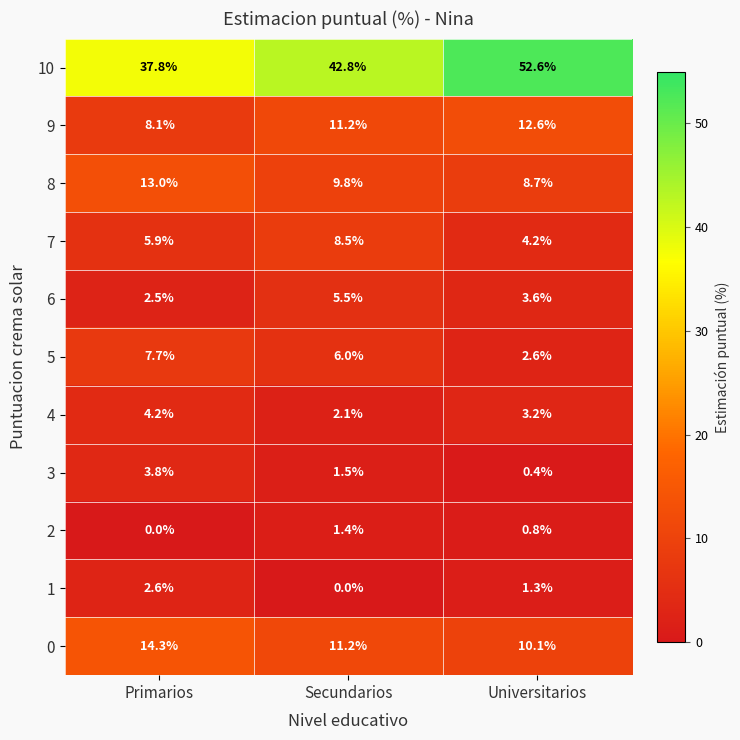

At which label is 1 closest to 1?

Universitarios